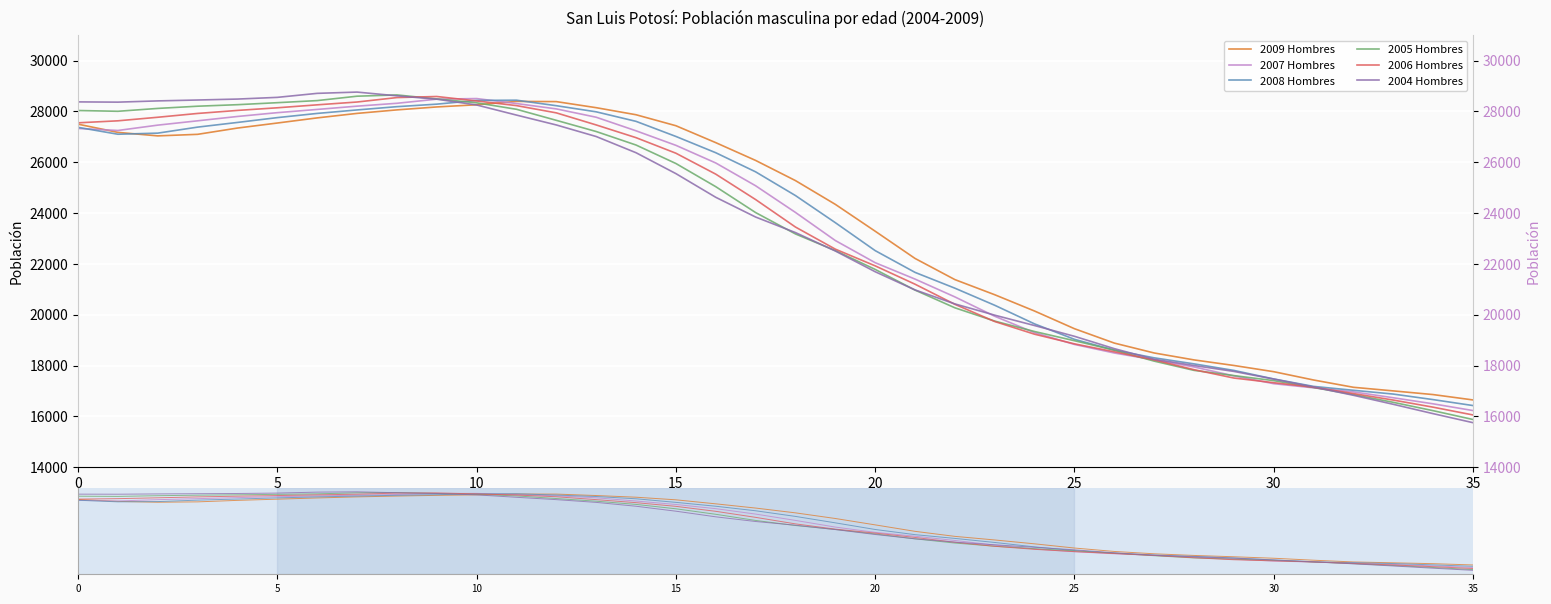

How many intersections are there between 2004 Hombres and 2005 Hombres?

5